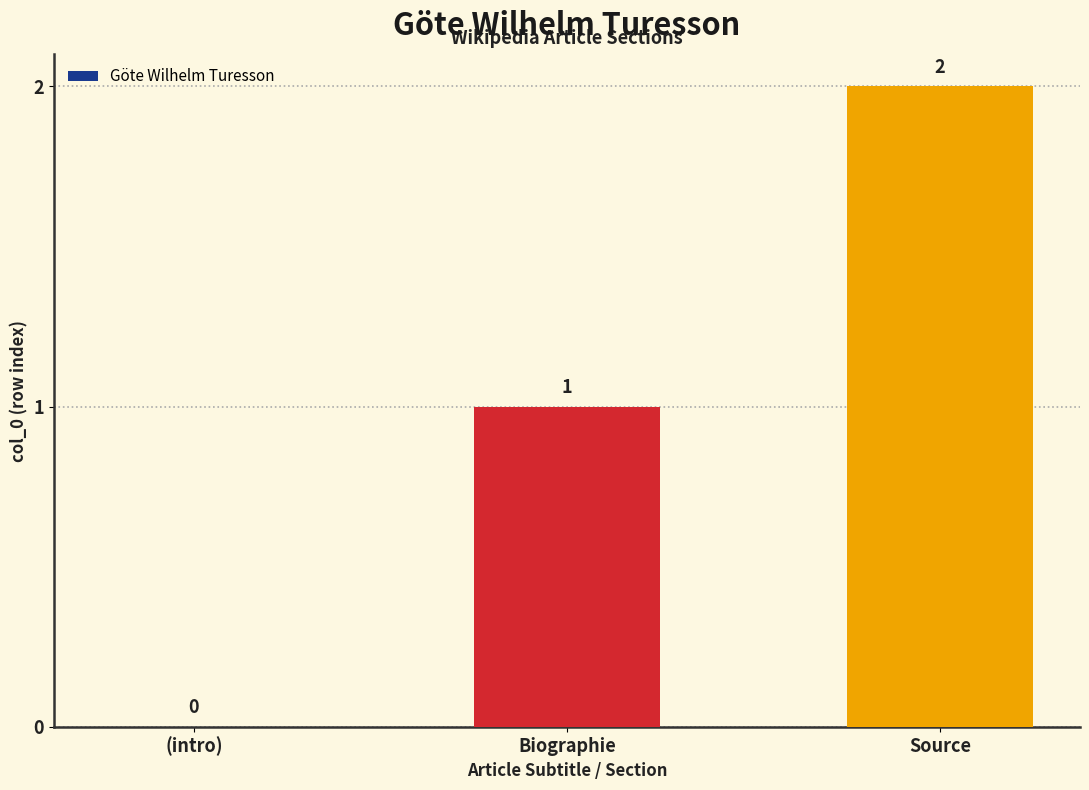

Between Biographie and (intro), which is larger?

Biographie